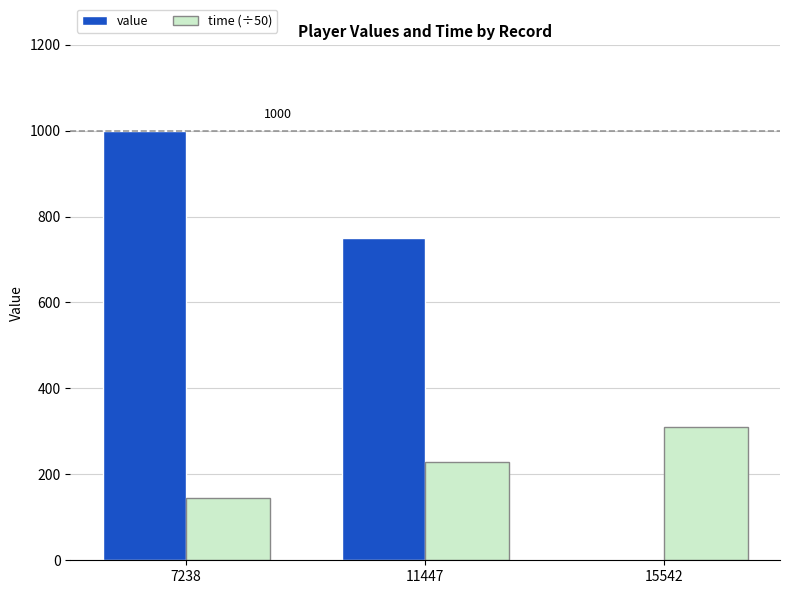

What is the sum of all time (÷50) values?

684.5